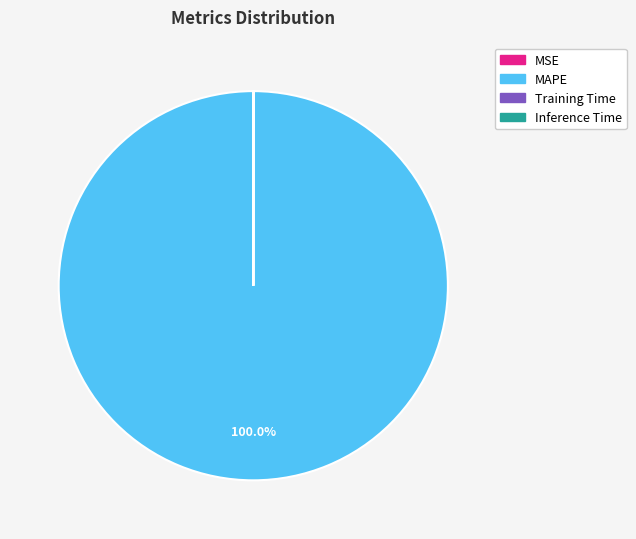

The MAPE slice represents 100% of the pie. True or false?

True